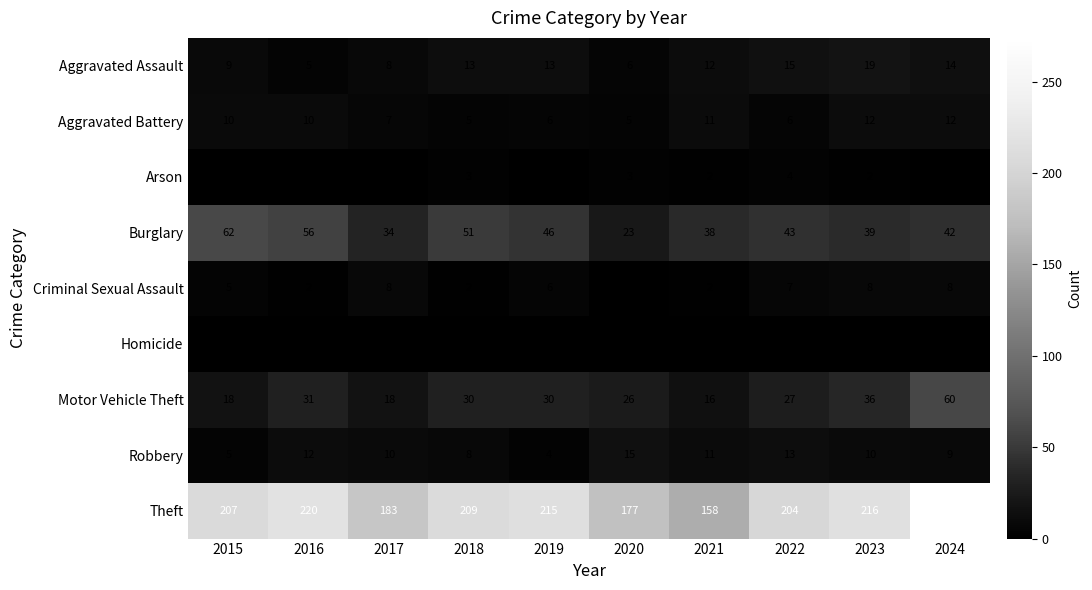

Which category has the lowest value in the Criminal Sexual Assault series?

2020